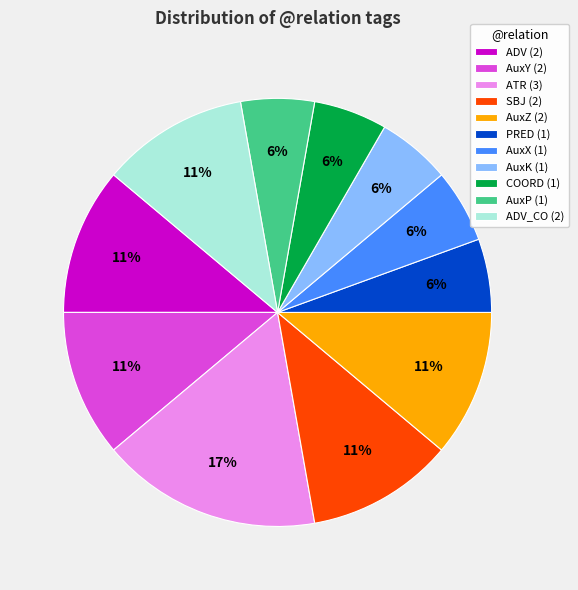

What is the largest slice in the pie chart?

ATR (3)